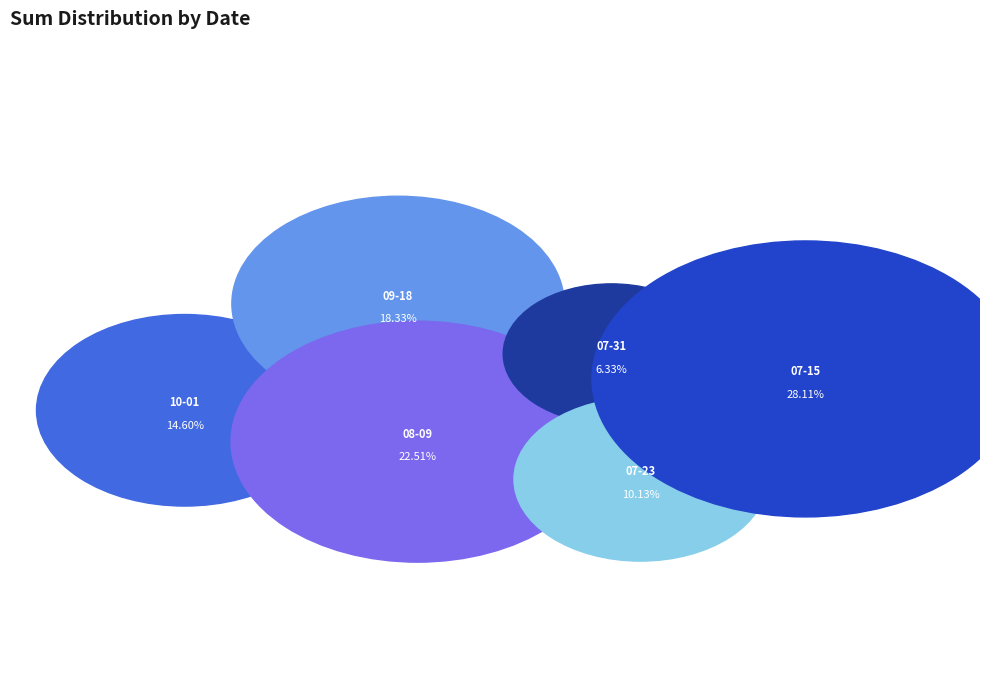

What is the change in value from 2023-09-18 to 2023-07-23?

-2.5